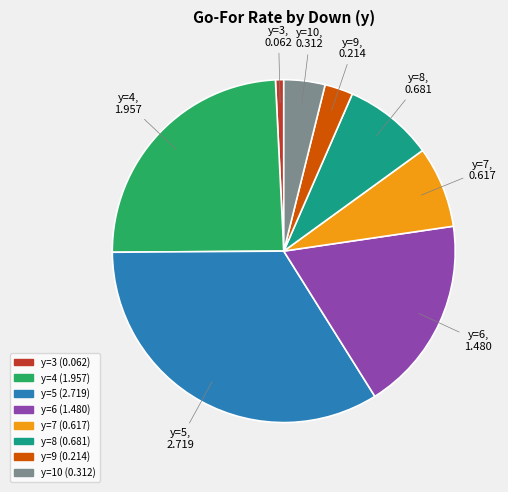

Is there a majority slice in this chart?

No